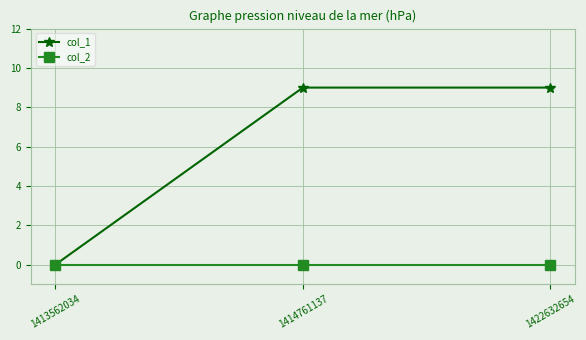

What is the value of the col_1 point at the 3rd from the left?

9